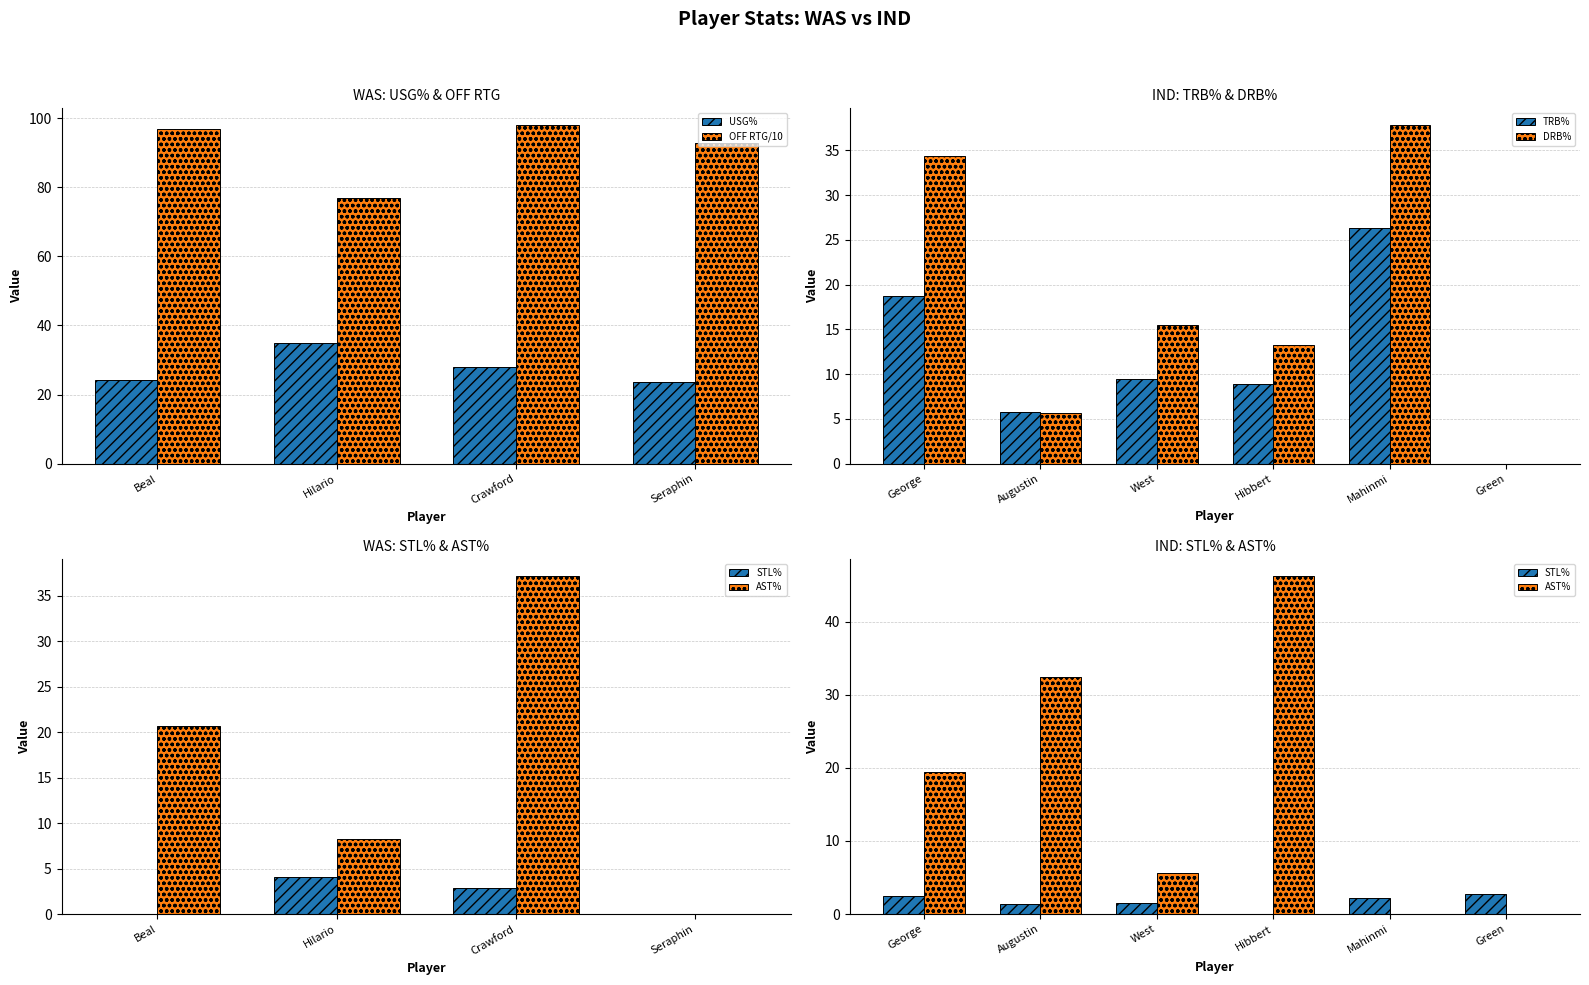

At which label is OFF RTG/10 closest to 87?

Seraphin